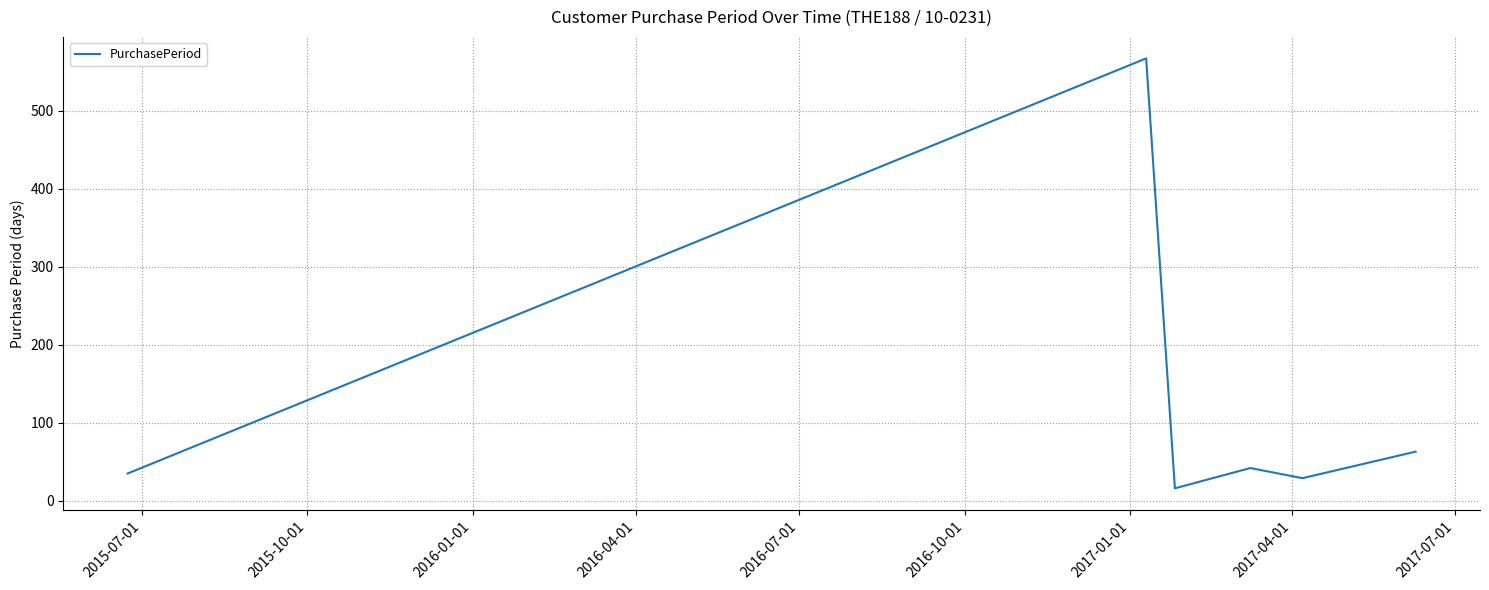

How many interior local peaks (higher than both neighbors) does the data have?

2